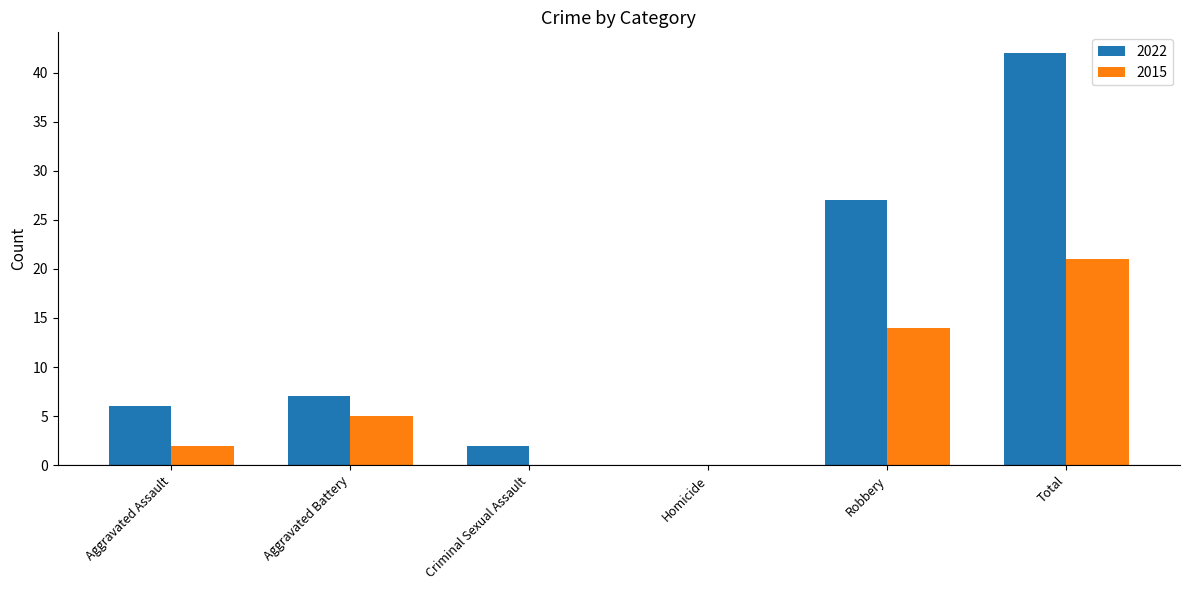

Is the value of 2022 at Criminal Sexual Assault greater than the value of 2015 at Criminal Sexual Assault?

Yes